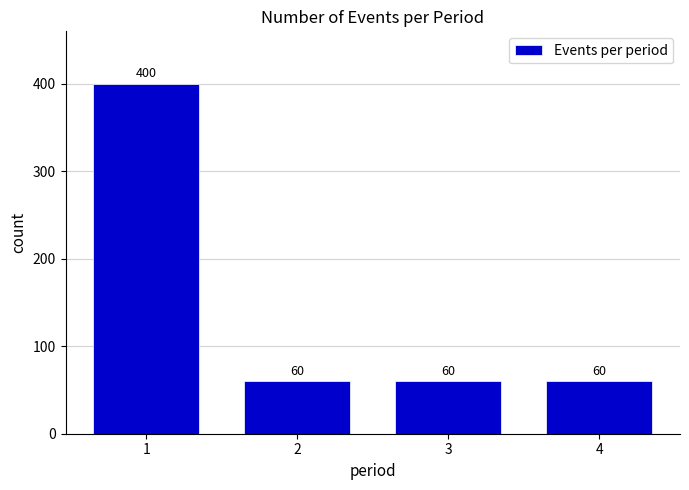

Reading left to right, list all the values displayed in this chart.

400	60	60	60